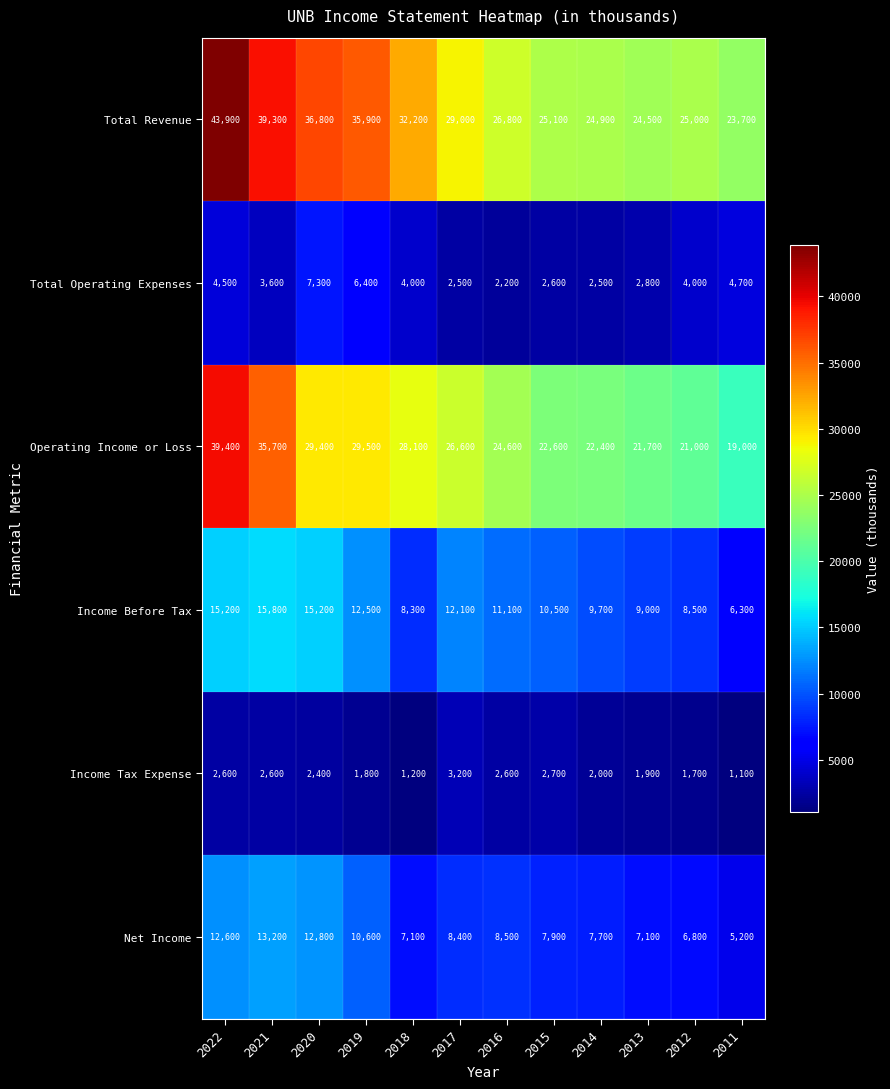

Between 2019 and 2013, which series saw the biggest shift?

Total Revenue